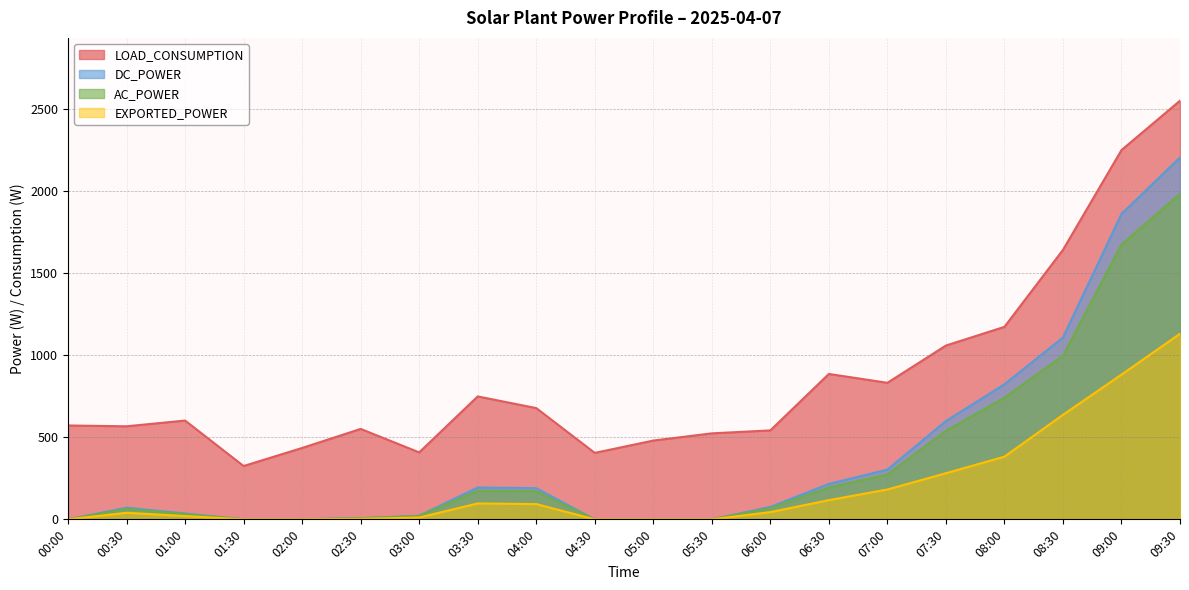

What is the greatest value displayed?

2551